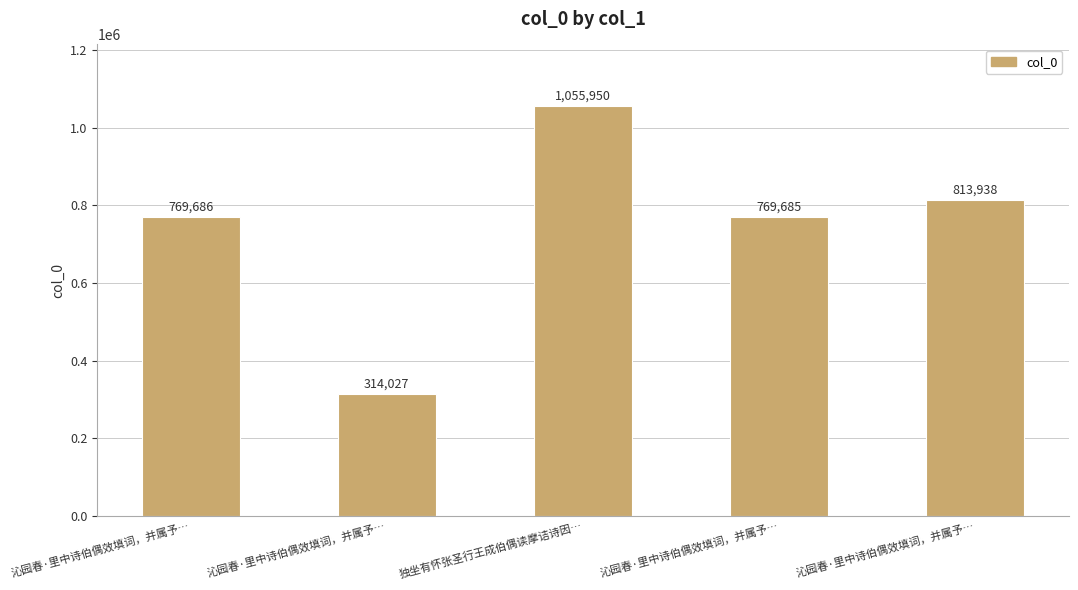

How many series are shown in this chart?

1